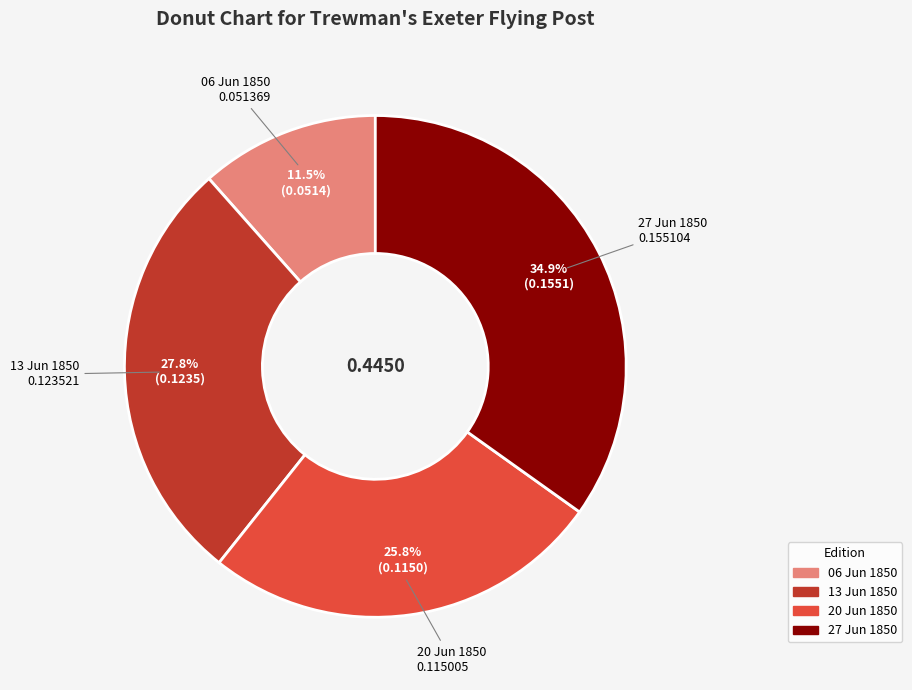

Is there a majority slice in this chart?

No